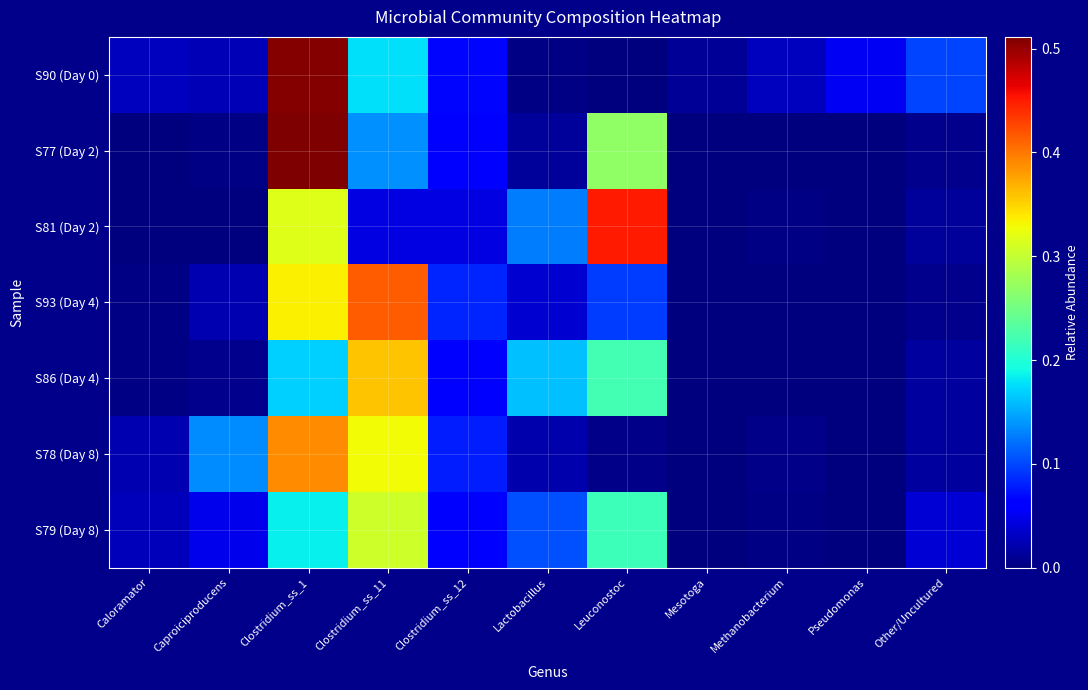

At how many categories does at least one series exceed 0?

11